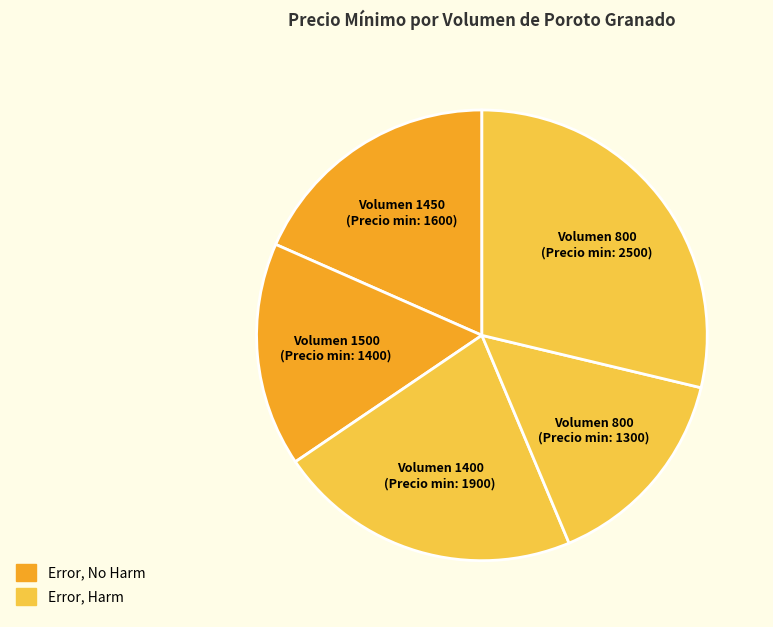

The Volumen 1400 (Precio min: 1900) slice represents 22% of the pie. True or false?

True